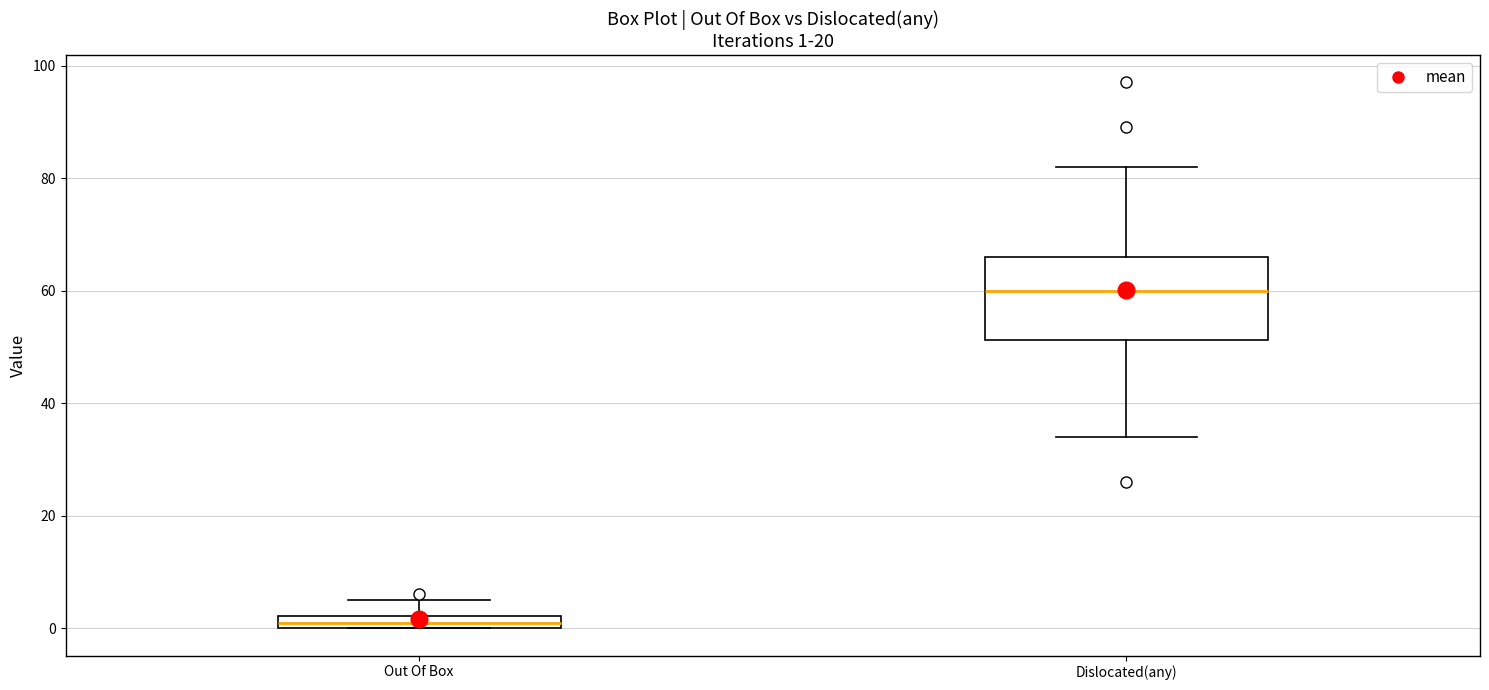

Which box's median line is the highest?

Dislocated(any)